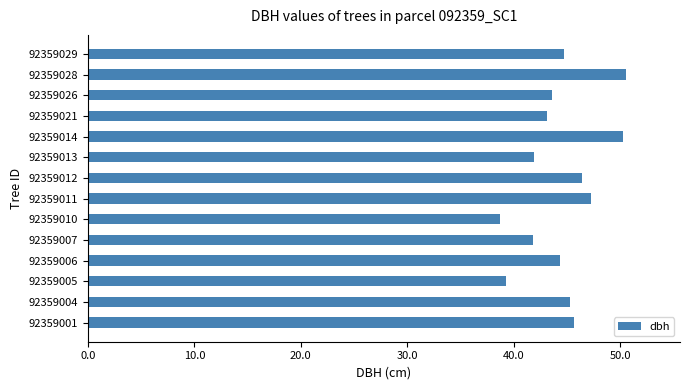

Which category has the lowest value across all series?

92359010